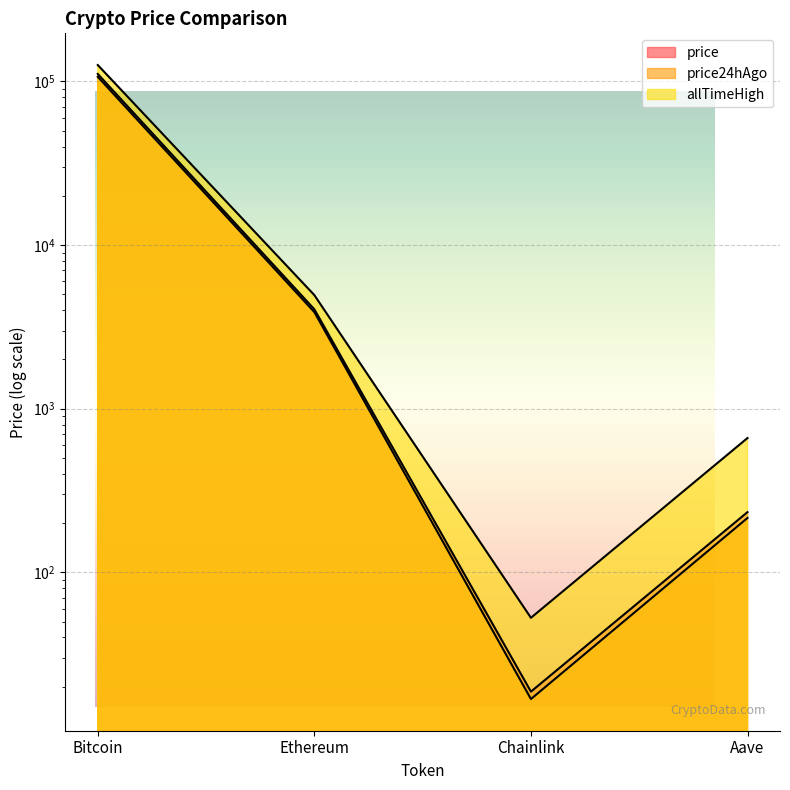

What is the difference between the highest and lowest values at Aave?

446.8